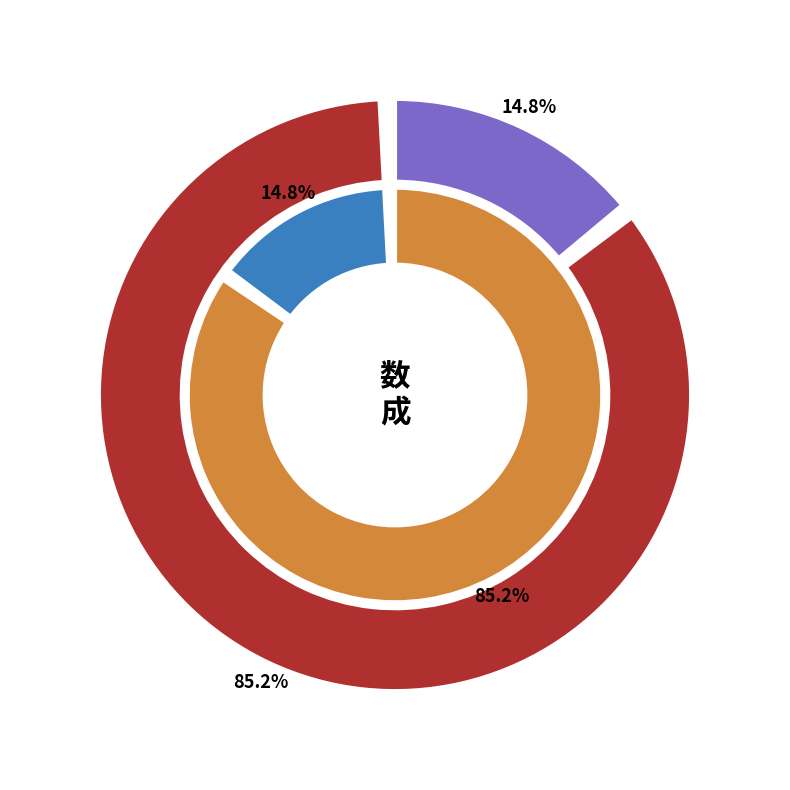

Does 和友人惠诗·万事无非理数成 represent more than half of the total?

No